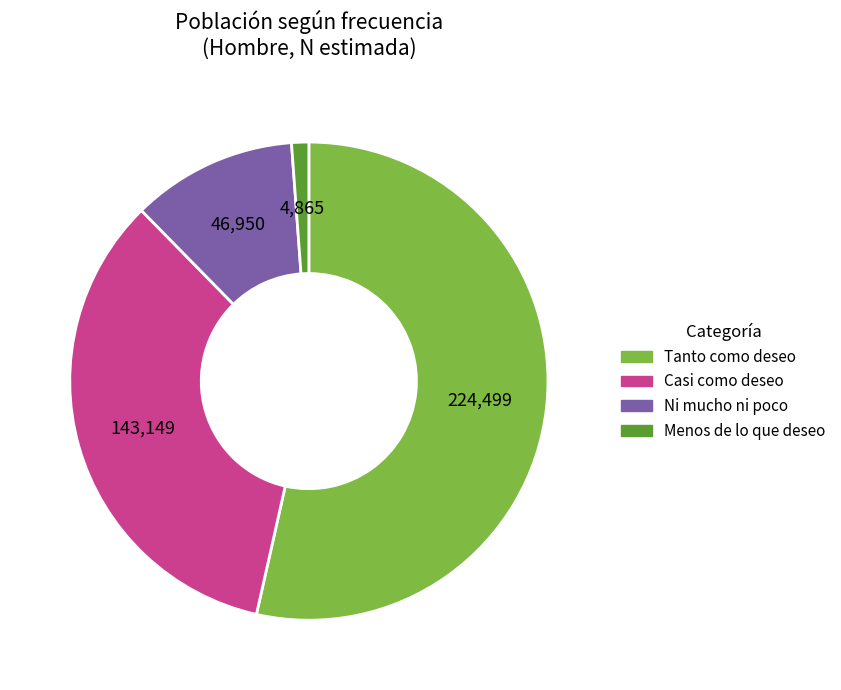

Which has a higher value, Tanto como deseo or Casi como deseo?

Tanto como deseo